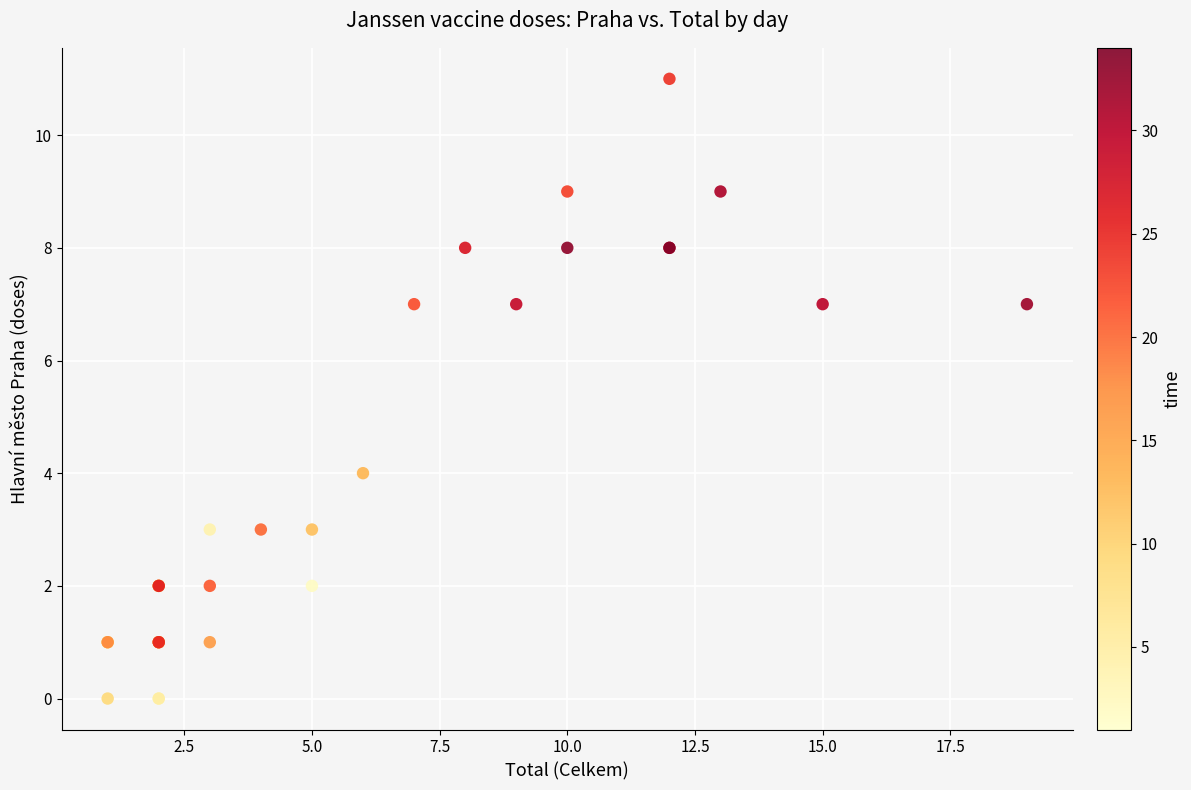

What Y value in the scatter plot is closest to 5?

4